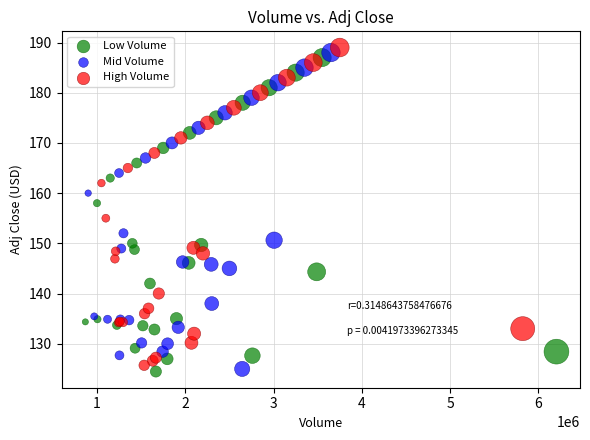

Which series has the widest spread of Y values?

High Volume